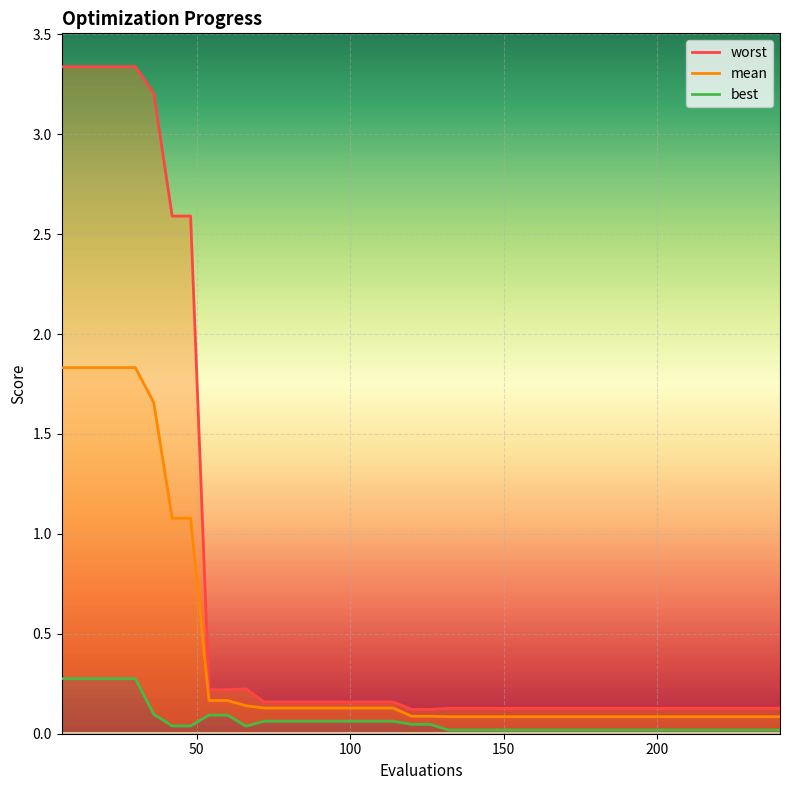

What is the difference between the second highest and second lowest values in the mean series?

1.7